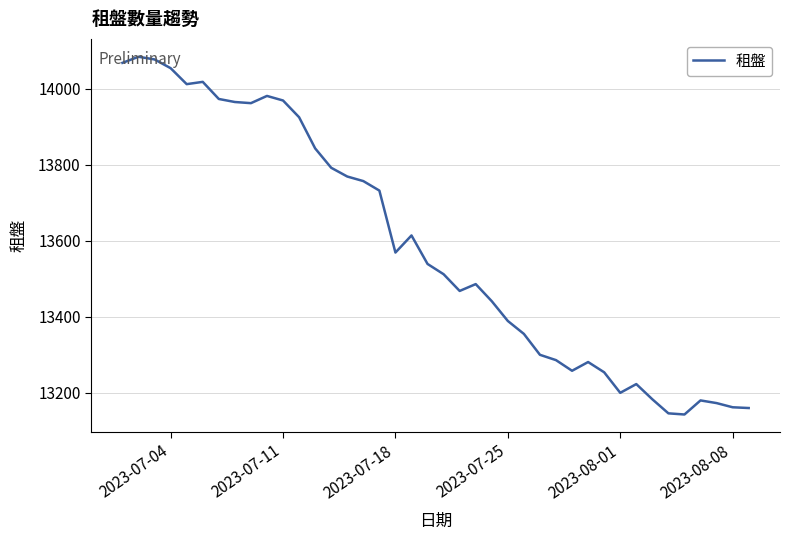

What is the difference between the maximum and minimum values?

941